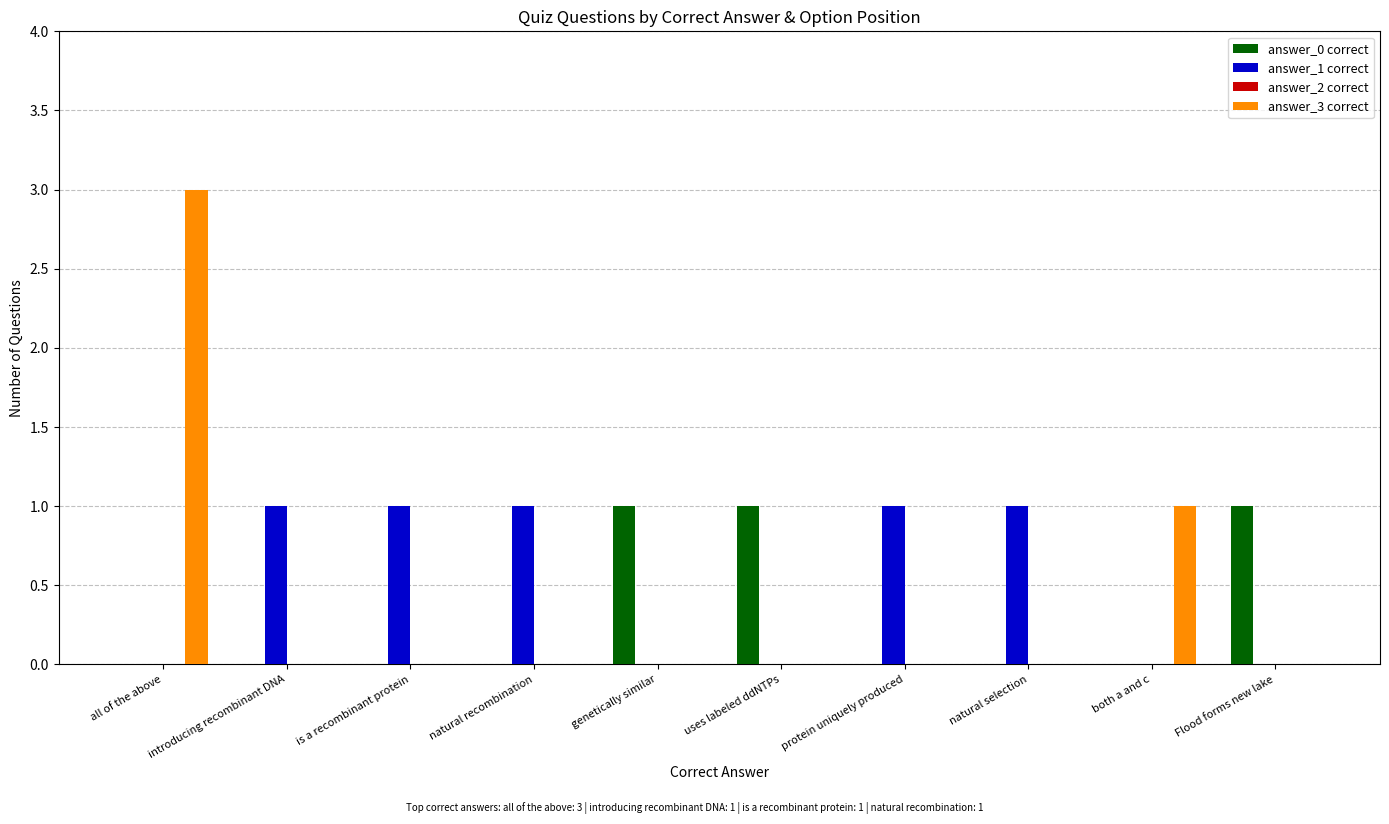

What is the maximum value shown in the chart?

3